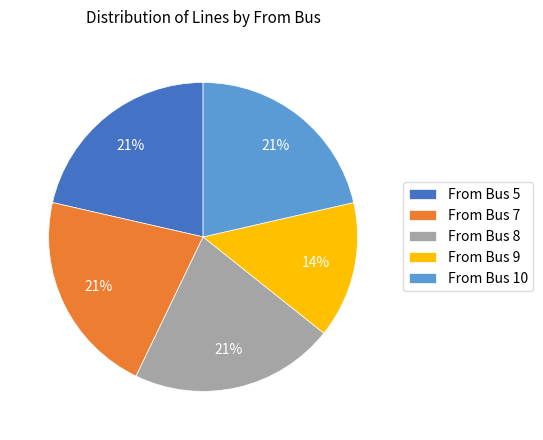

Do From Bus 10 and From Bus 8 together represent more than half of the pie?

No